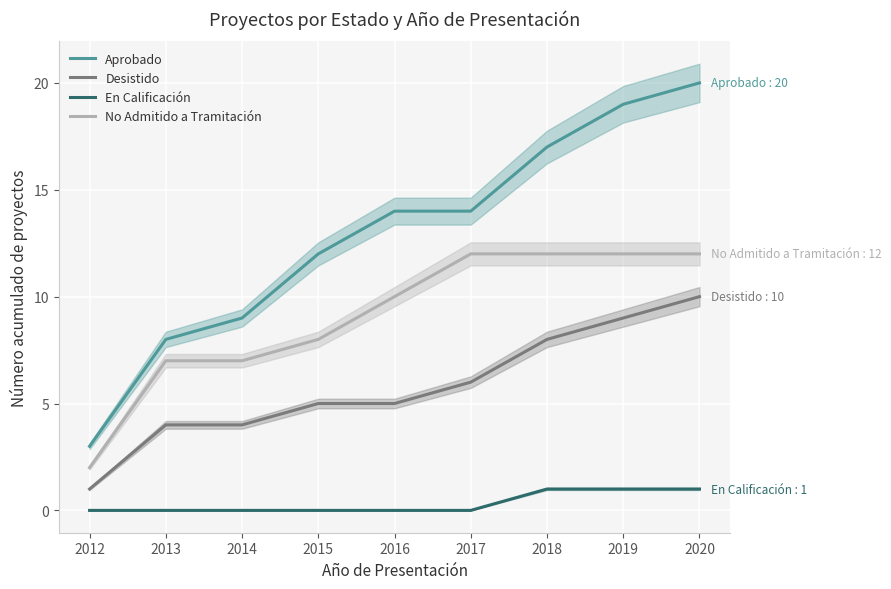

How many lines are shown in the chart?

4